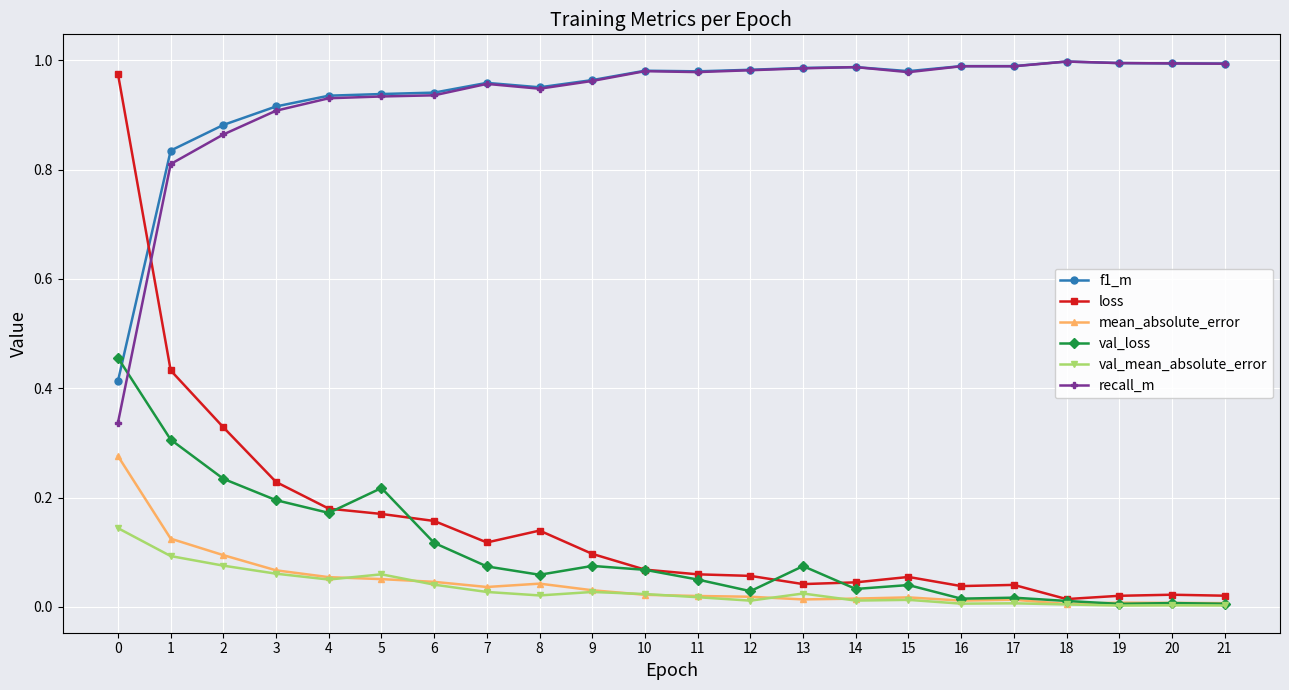

Is the value of loss at 9 greater than the value of f1_m at 2?

No